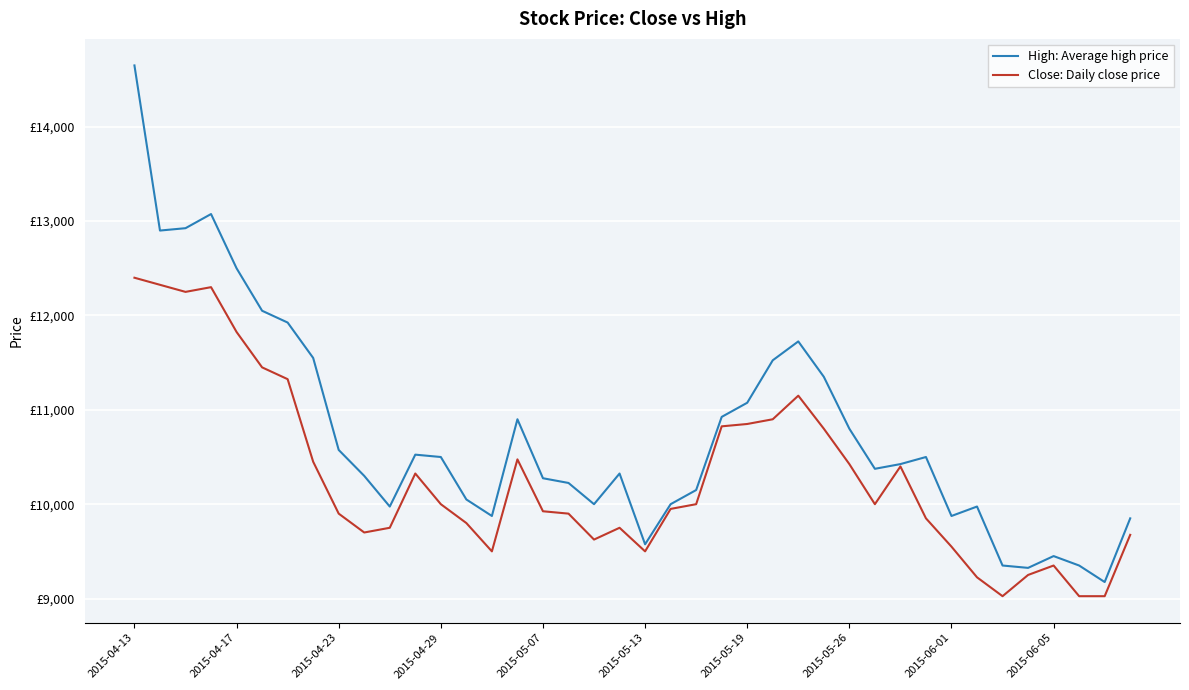

Which series has the widest spread of values?

High: Average high price